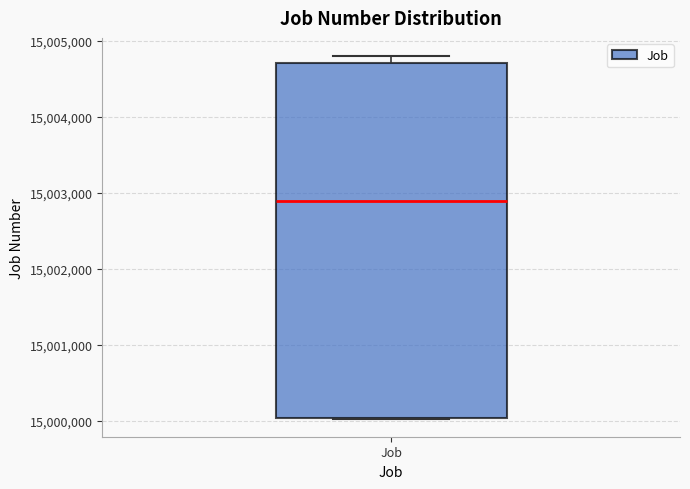

Where does the median line of the box for Job sit on the y-axis? The values are not printed on the chart, so give them approximately, as read against the axis.

15002900